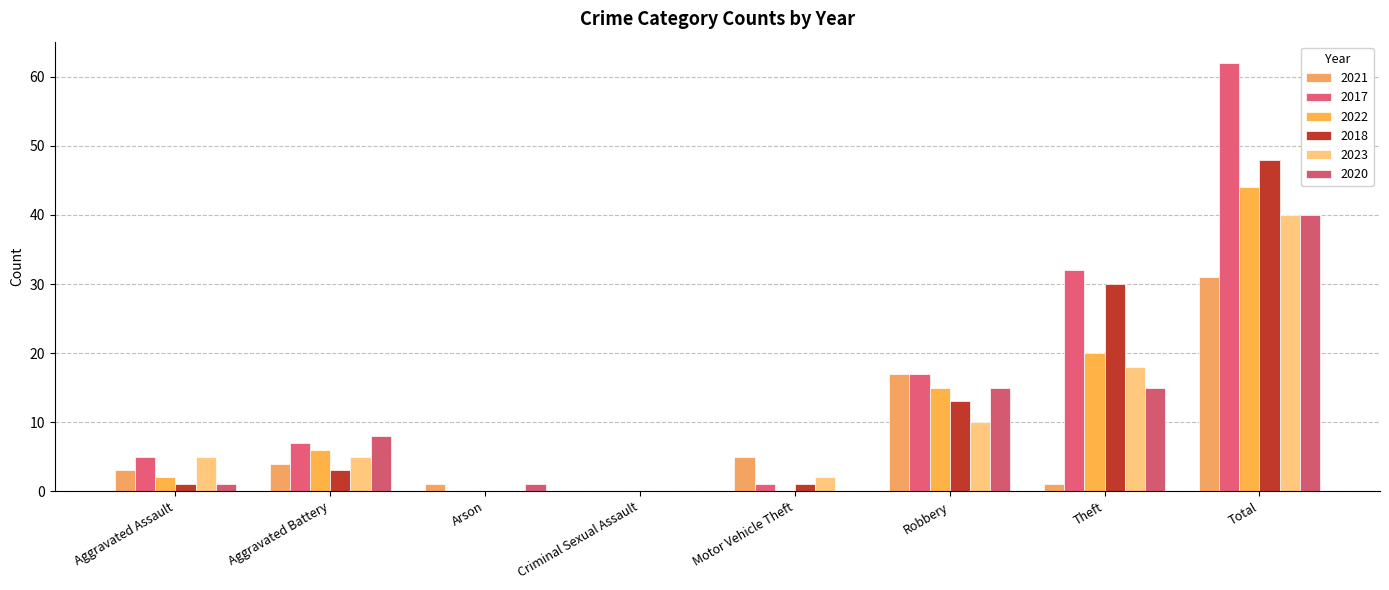

At Arson, list the series in order from smallest to largest.

2017, 2022, 2018, 2023, 2021, 2020